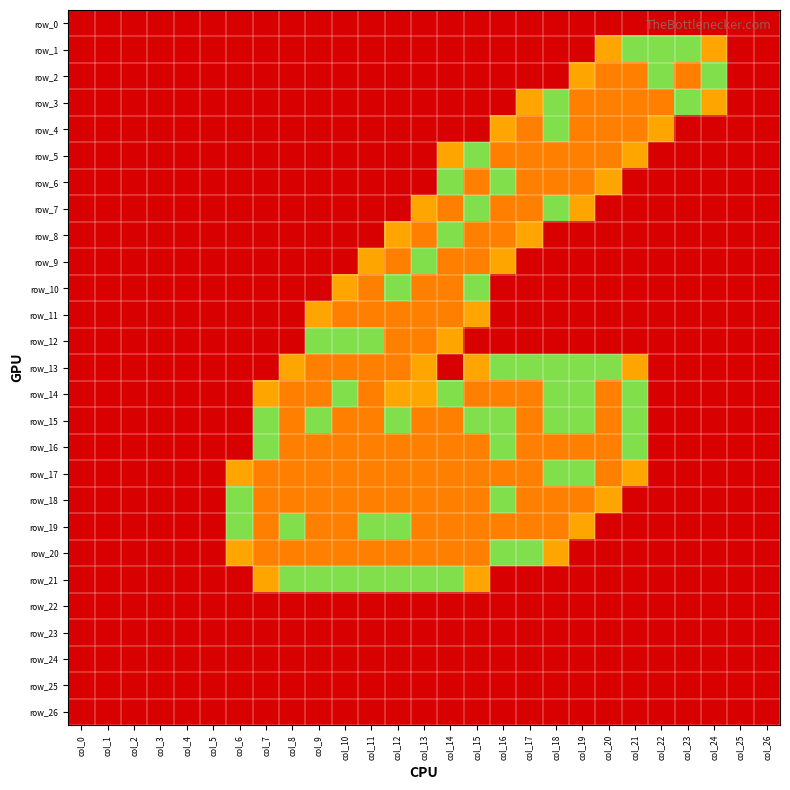

Is it true that row_24 equals 0.0 at col_6?

True